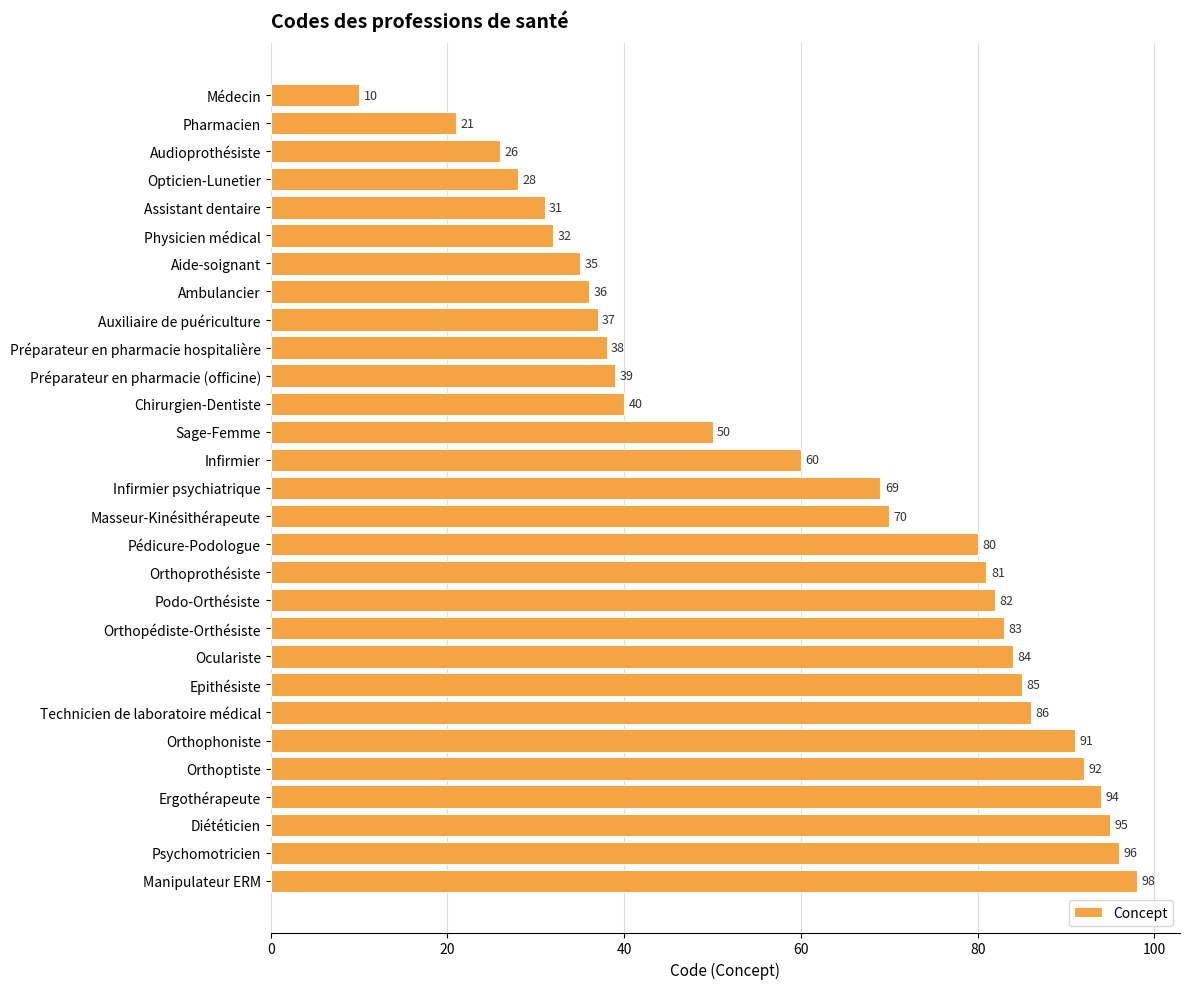

Approximately how many times larger is the value at Oculariste compared to Orthopédiste-Orthésiste?

1.0